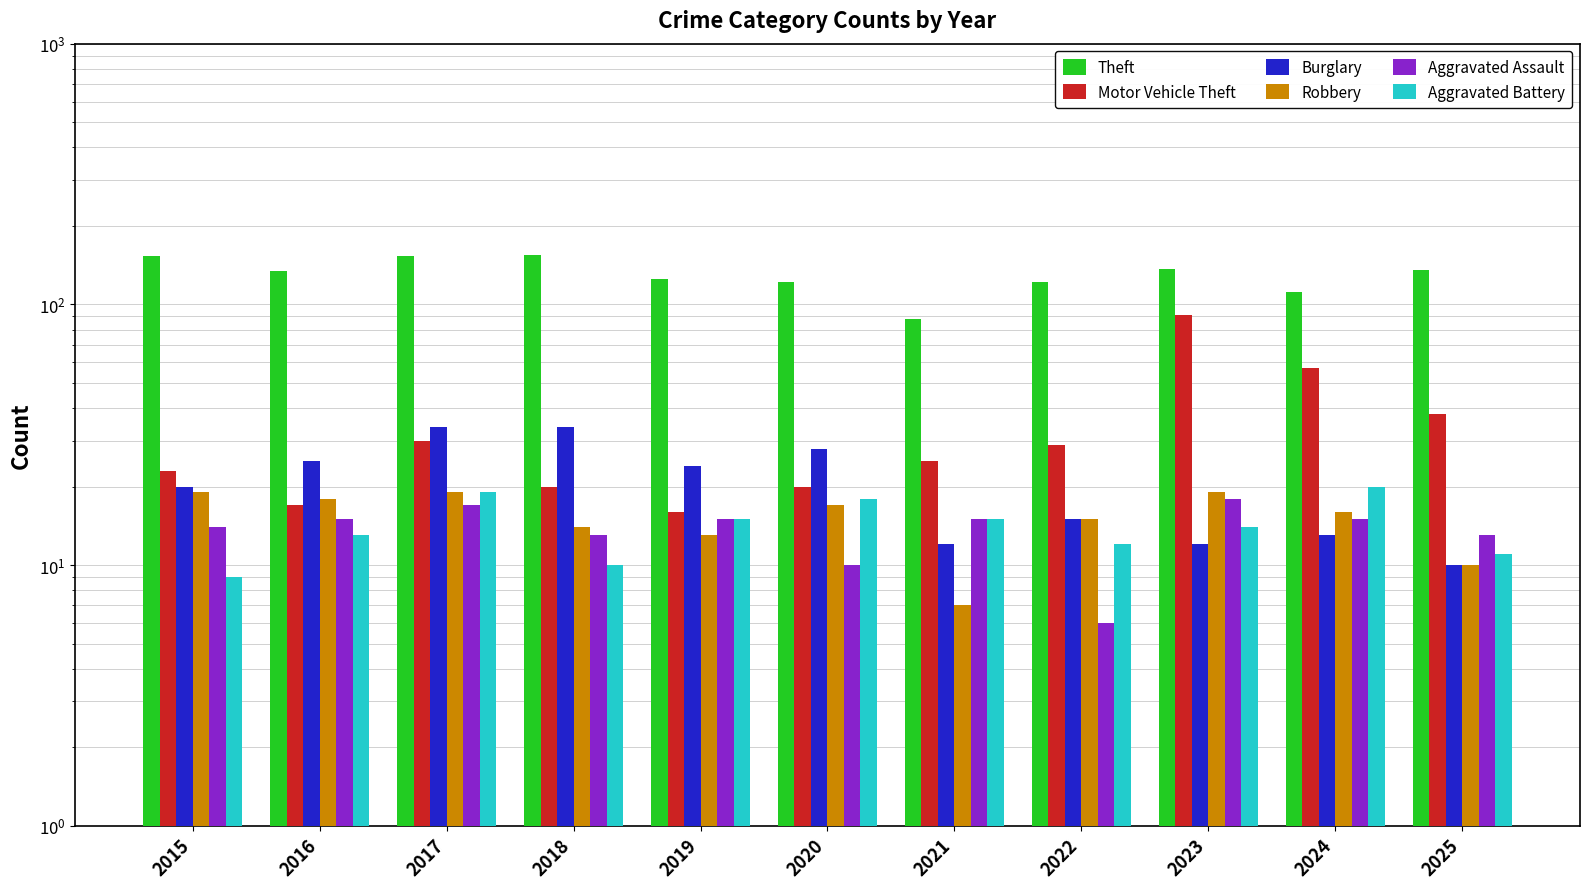

Which series has the largest total across all categories?

Theft